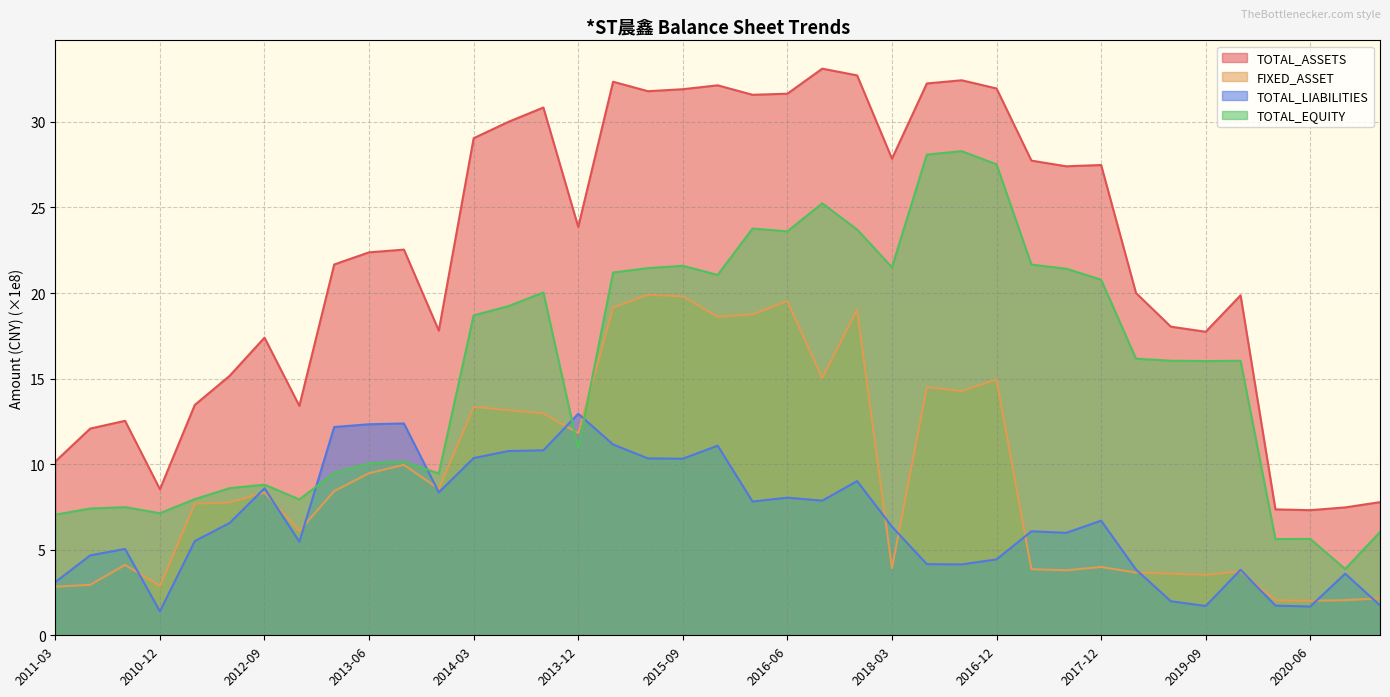

Between which two adjacent categories do TOTAL_LIABILITIES and FIXED_ASSET first intersect?

2011-09 and 2010-12